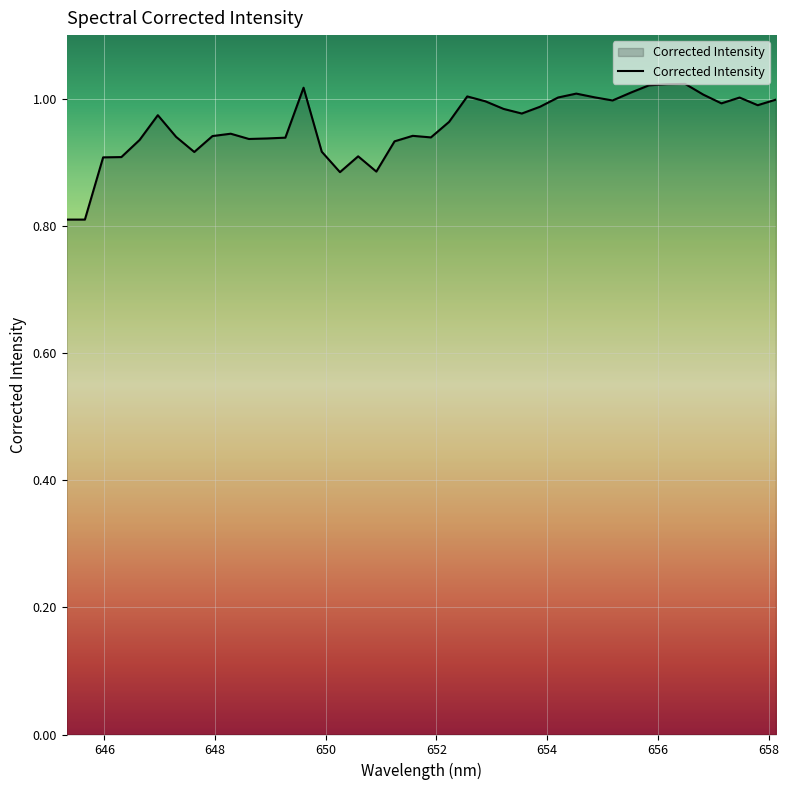

What is the minimum value shown in the chart?

0.8